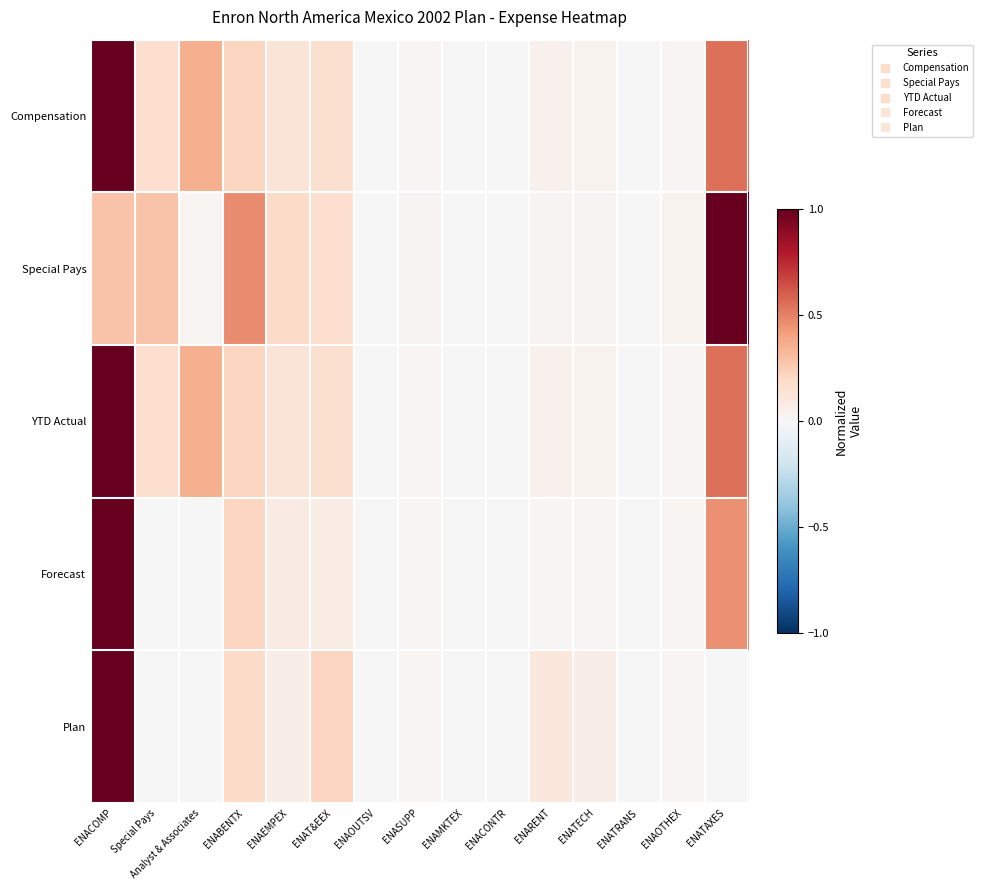

Reading left to right, list all the values displayed in this chart.

Compensation: ENACOMP=1.0	Special Pays=0.2	Analyst & Associates=0.4	ENABENTX=0.2	ENAEMPEX=0.1	ENAT&EEX=0.2	ENAOUTSV=0.0	ENASUPP=0.0	ENAMKTEX=0.0	ENACONTR=0.0	ENARENT=0.0	ENATECH=0.0	ENATRANS=0.0	ENAOTHEX=0.0	ENATAXES=0.6
Special Pays: ENACOMP=0.3	Special Pays=0.3	Analyst & Associates=0.0	ENABENTX=0.5	ENAEMPEX=0.2	ENAT&EEX=0.2	ENAOUTSV=0.0	ENASUPP=0.0	ENAMKTEX=0.0	ENACONTR=0.0	ENARENT=0.0	ENATECH=0.0	ENATRANS=0.0	ENAOTHEX=0.0	ENATAXES=1.0
YTD Actual: ENACOMP=1.0	Special Pays=0.2	Analyst & Associates=0.4	ENABENTX=0.2	ENAEMPEX=0.1	ENAT&EEX=0.2	ENAOUTSV=0.0	ENASUPP=0.0	ENAMKTEX=0.0	ENACONTR=0.0	ENARENT=0.0	ENATECH=0.0	ENATRANS=0.0	ENAOTHEX=0.0	ENATAXES=0.6
Forecast: ENACOMP=1.0	Special Pays=0.0	Analyst & Associates=0.0	ENABENTX=0.2	ENAEMPEX=0.1	ENAT&EEX=0.1	ENAOUTSV=0.0	ENASUPP=0.0	ENAMKTEX=0.0	ENACONTR=0.0	ENARENT=0.0	ENATECH=0.0	ENATRANS=0.0	ENAOTHEX=0.0	ENATAXES=0.5
Plan: ENACOMP=1.0	Special Pays=0.0	Analyst & Associates=0.0	ENABENTX=0.2	ENAEMPEX=0.1	ENAT&EEX=0.2	ENAOUTSV=0.0	ENASUPP=0.0	ENAMKTEX=0.0	ENACONTR=0.0	ENARENT=0.1	ENATECH=0.1	ENATRANS=0.0	ENAOTHEX=0.0	ENATAXES=0.0